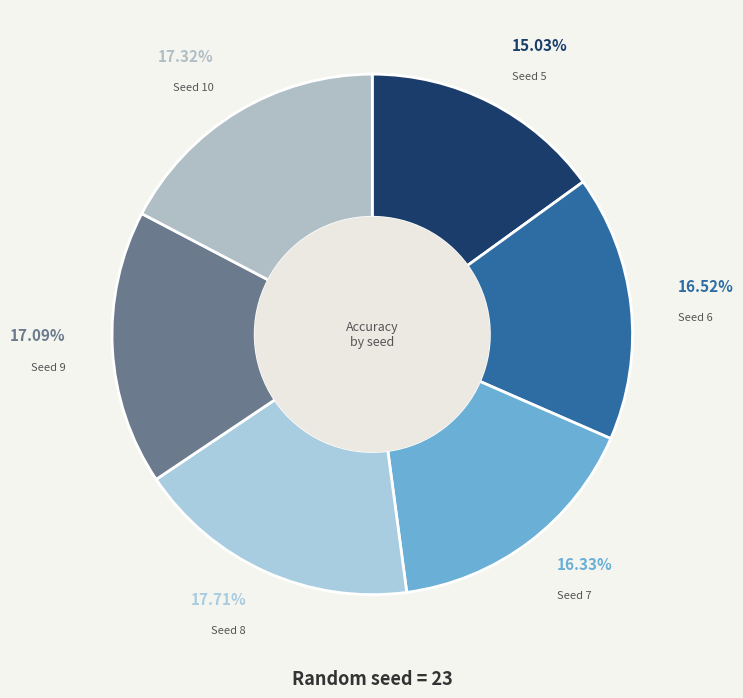

Which has a higher value, Seed 6 or Seed 9?

Seed 9